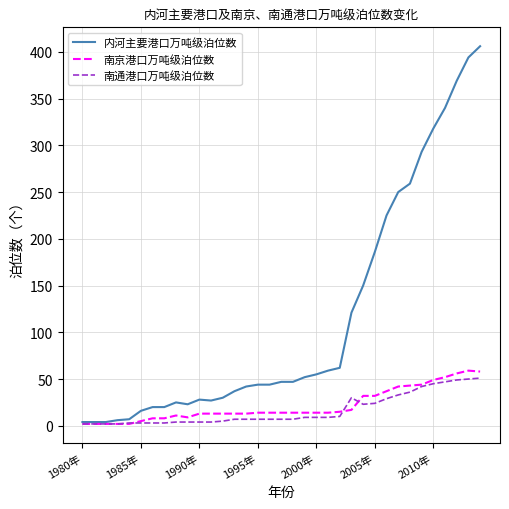

True or false: 南通港口万吨级泊位数 and 南京港口万吨级泊位数 intersect in this chart.

True